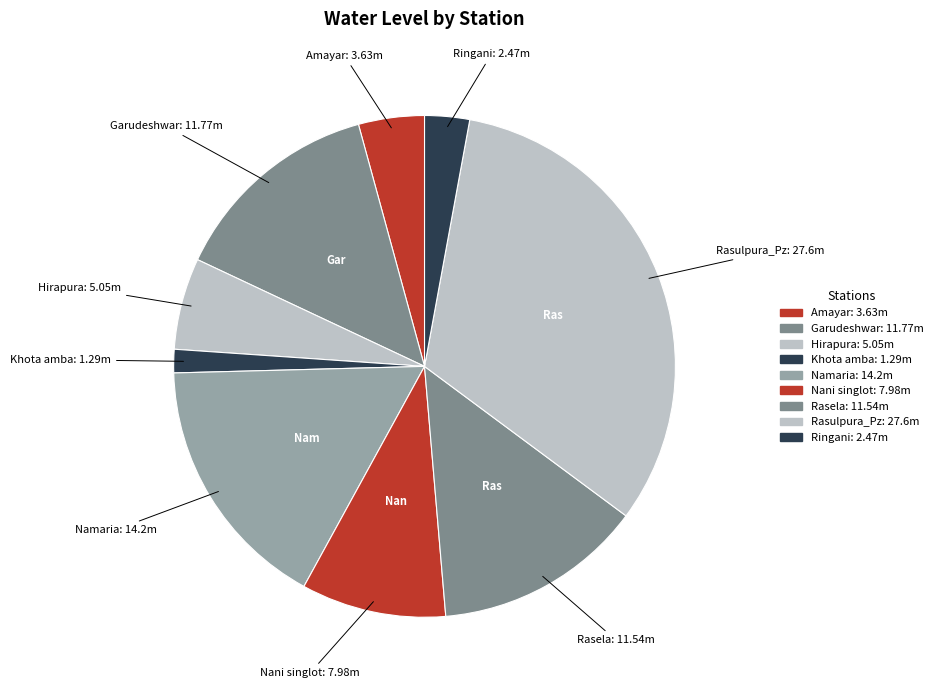

What is the total percentage of Khota amba and Rasulpura_Pz?

33.8%